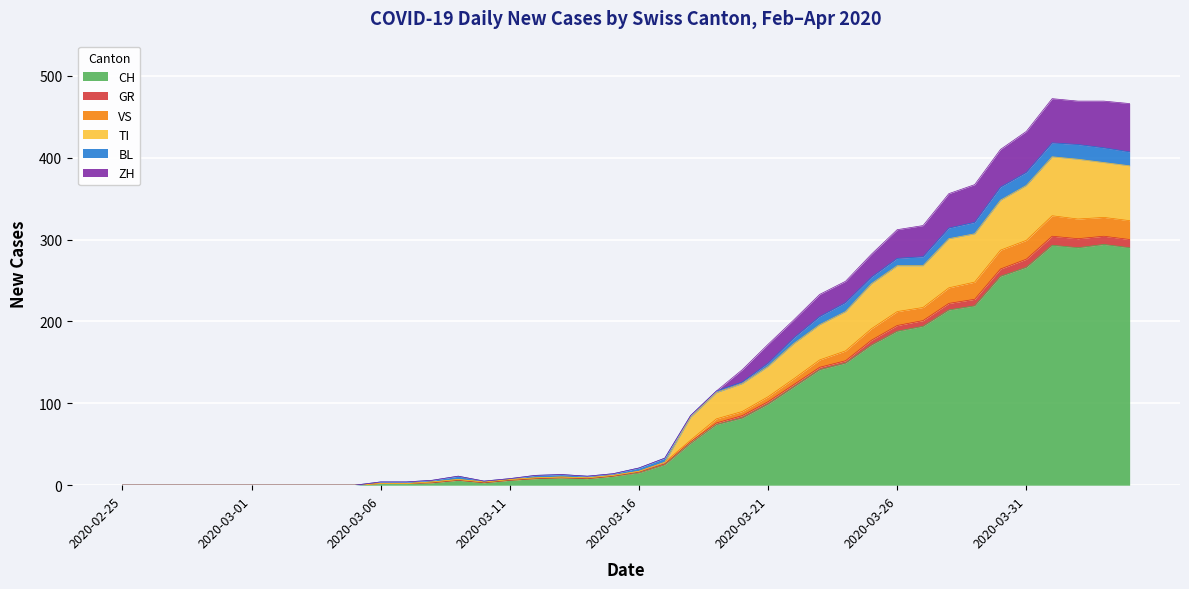

At which category does VS reach its first local valley?

2020-03-10